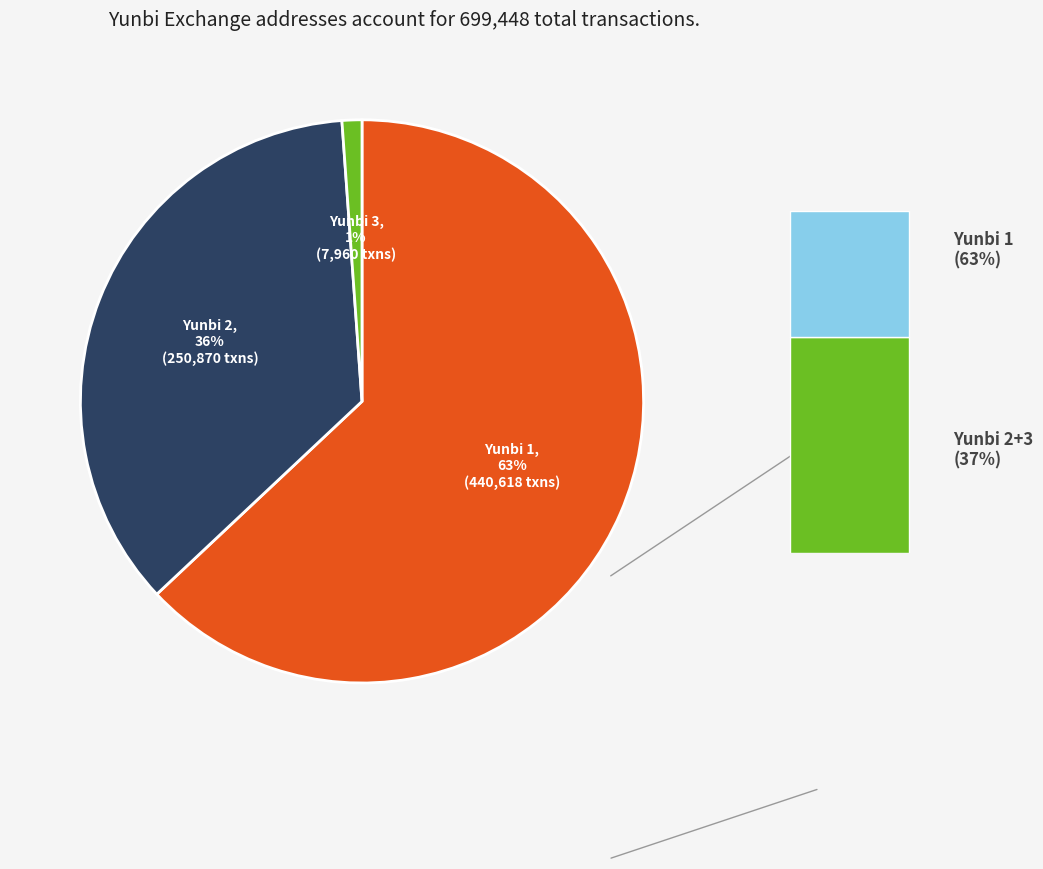

What is the smallest slice in the pie chart?

Yunbi 3